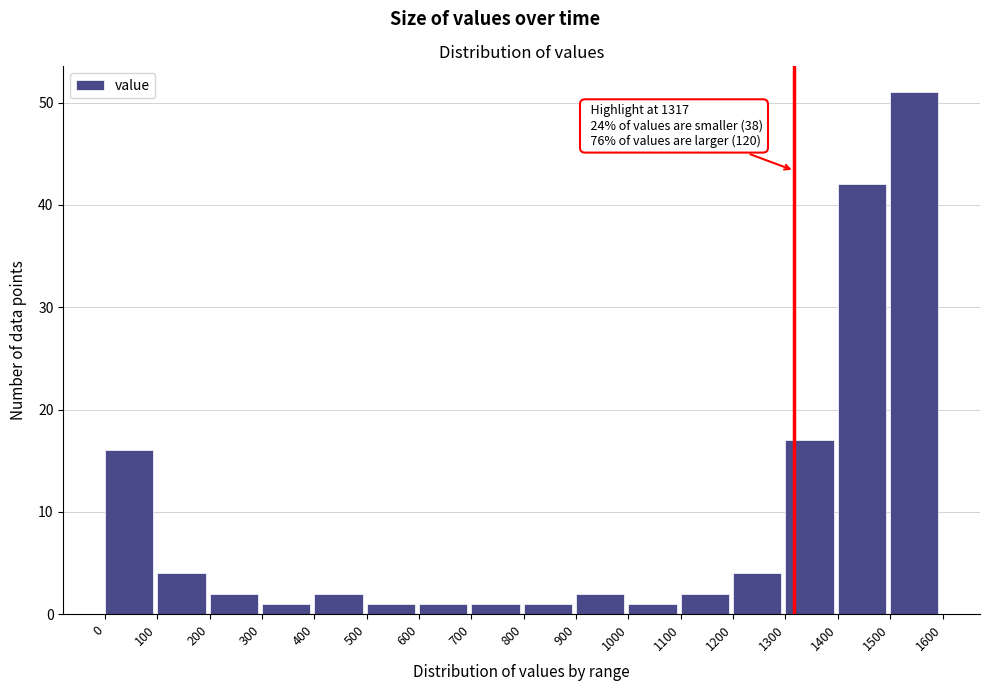

Which range on the x-axis has the tallest bar?

1500 to 1600